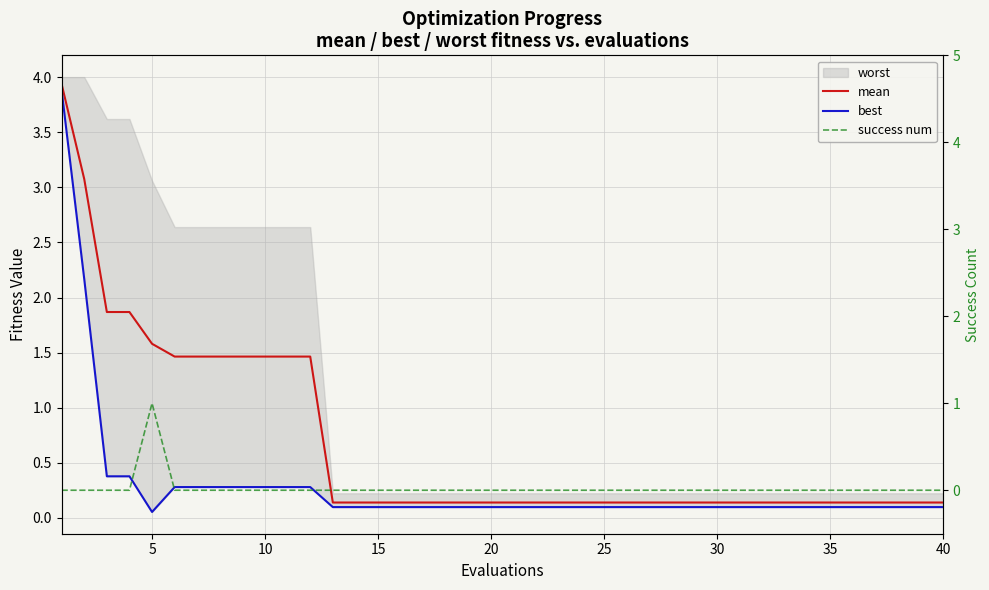

Is it true that best equals 0.2 at 15?

False